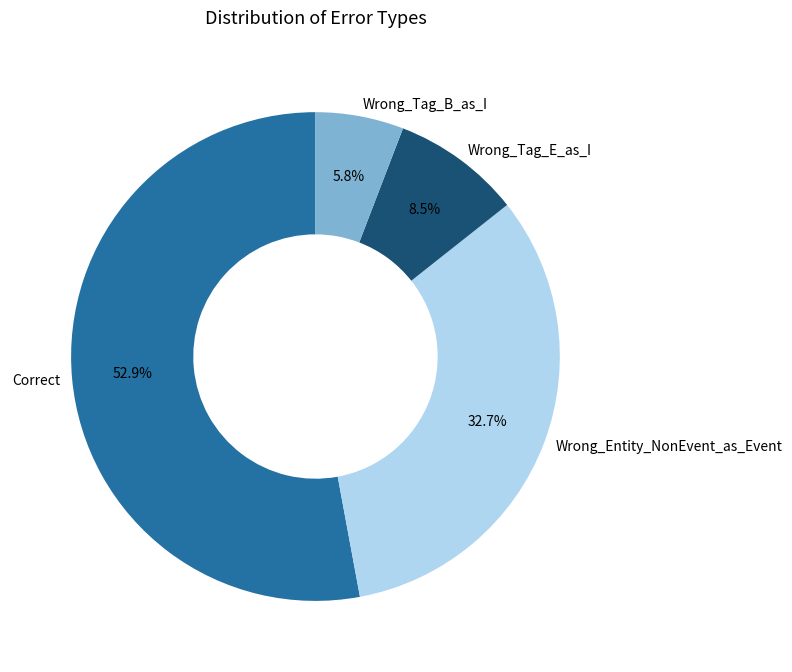

How many slices are in this pie chart?

4